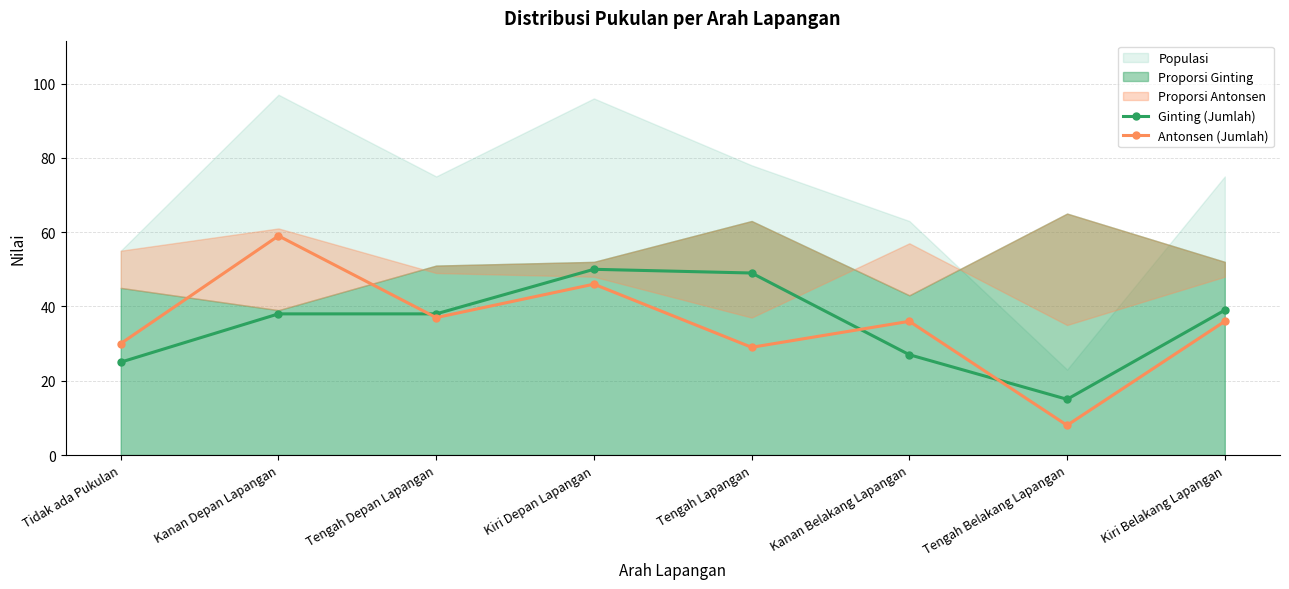

What is the sum of the Antonsen (Jumlah) values at Tidak ada Pukulan and Tengah Belakang Lapangan?

38